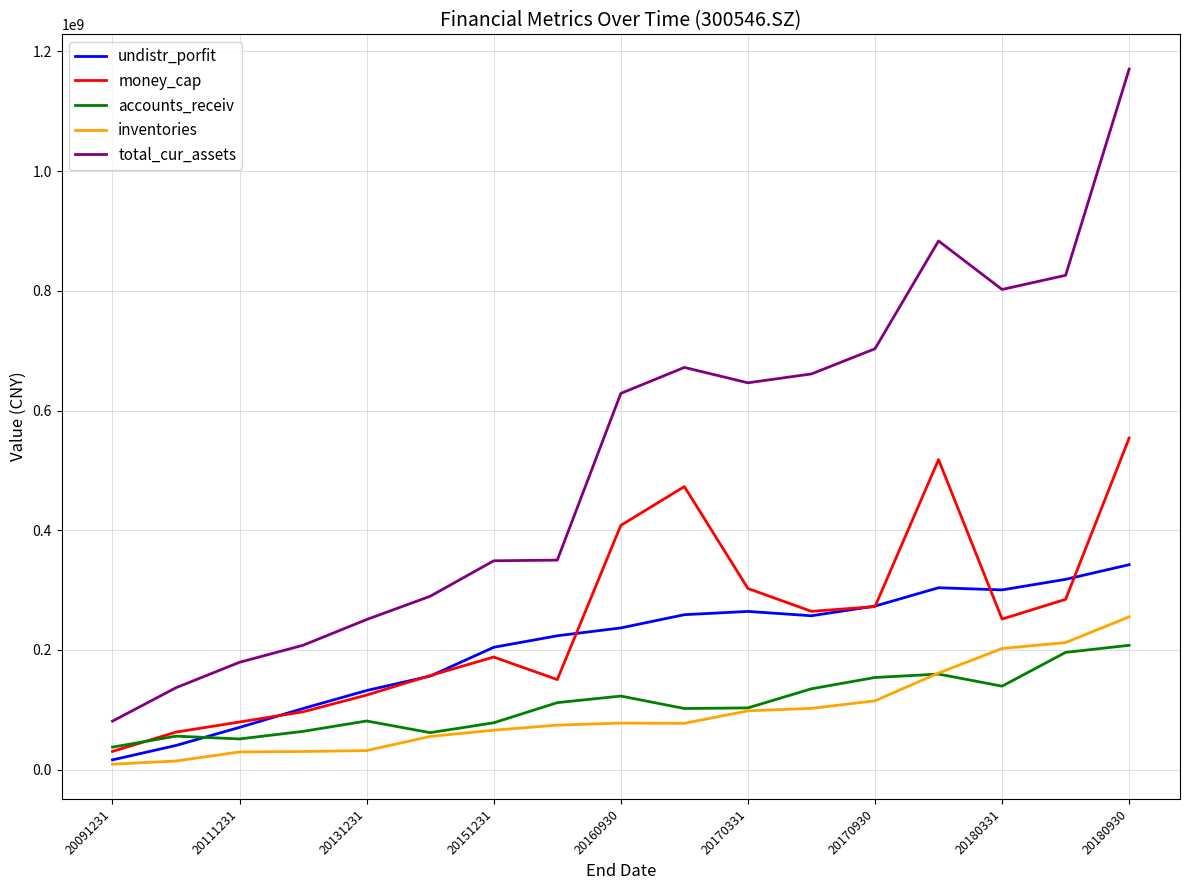

What is the minimum value shown in the chart?

9049832.6